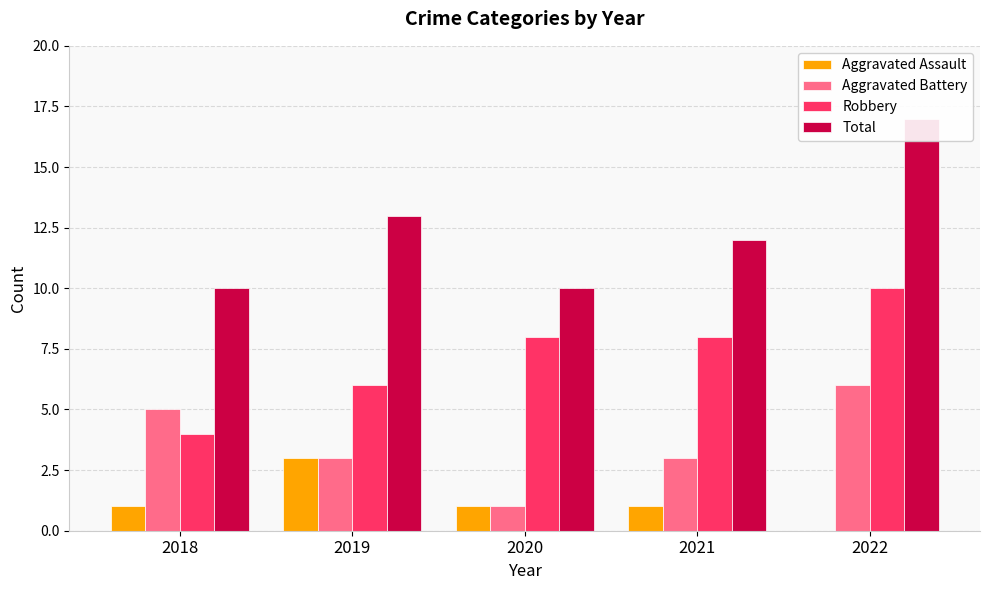

What is the sum of all Robbery values?

36